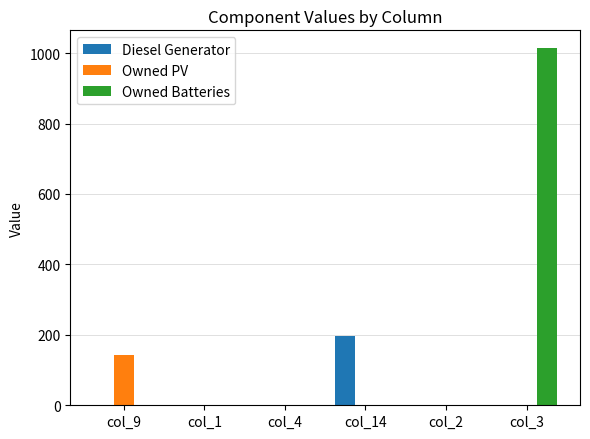

What is the average value of the Owned Batteries series?

169